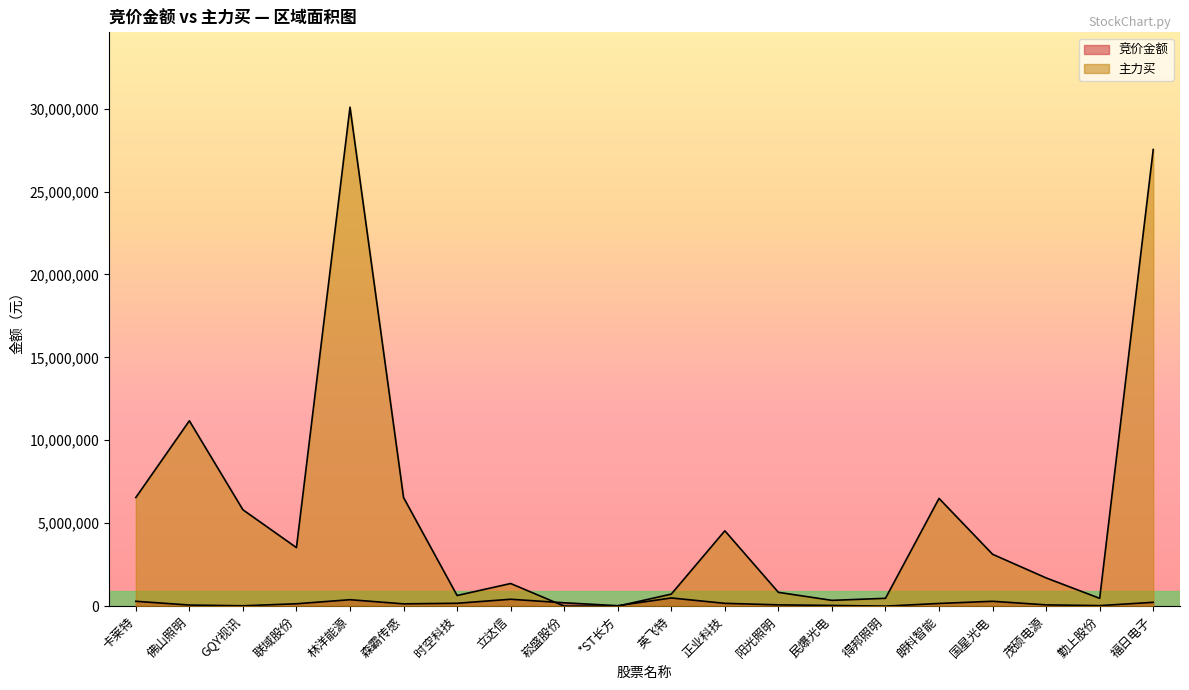

How many intersections are there between 主力买 and 竞价金额?

2